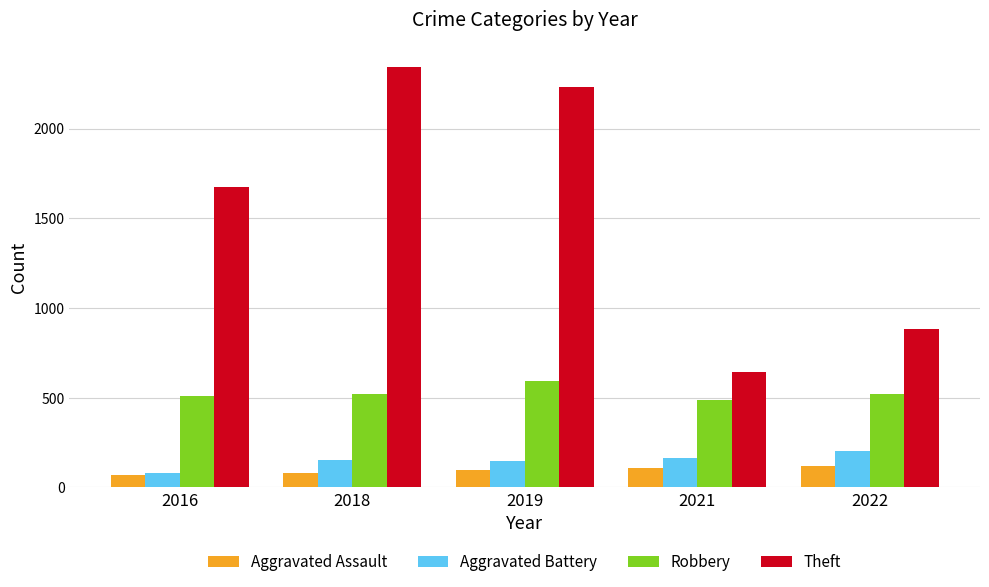

The Aggravated Assault series shows 110 at 2021. True or false?

True